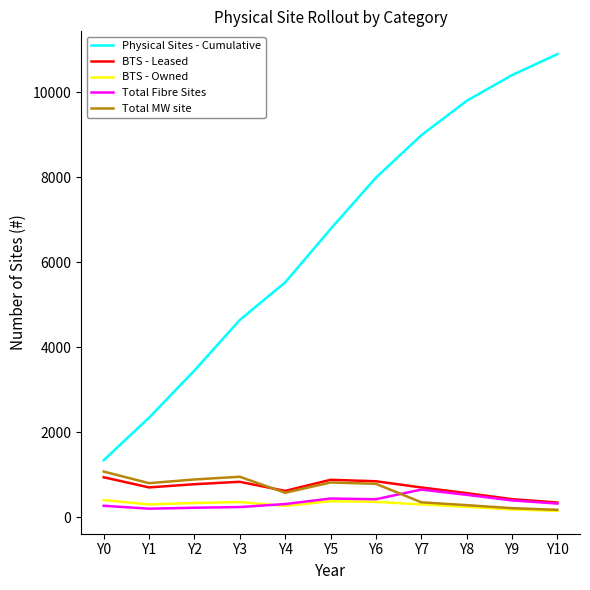

What is the smallest value displayed?

148